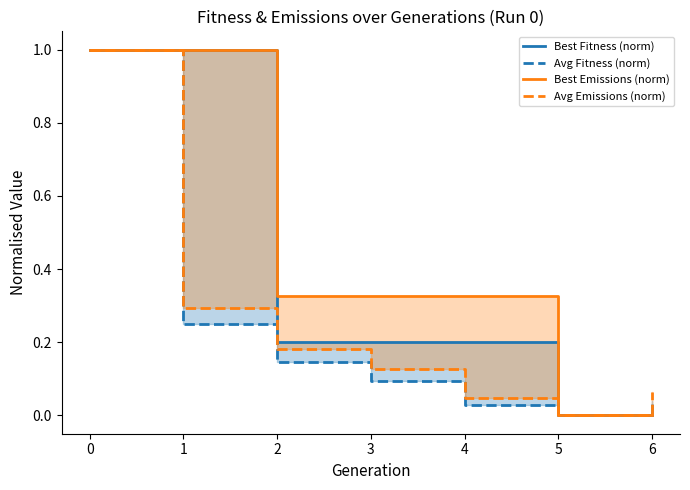

True or false: Best Fitness (norm) has more than 0 points higher than both neighbors.

False